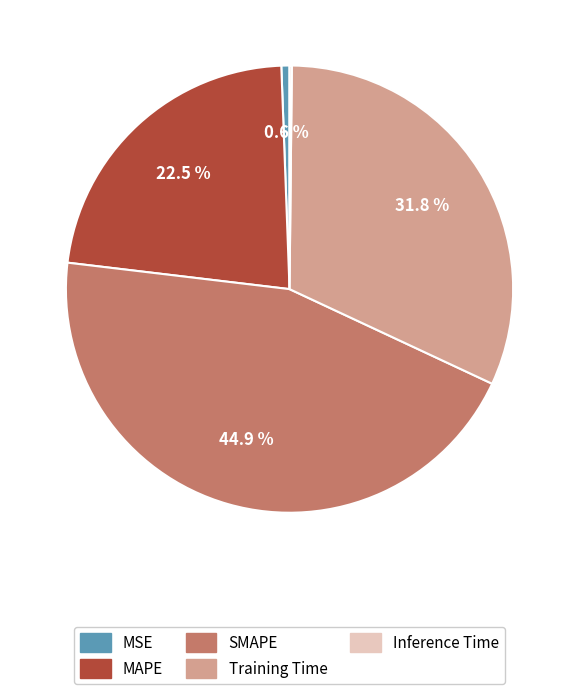

Is there a majority slice in this chart?

No